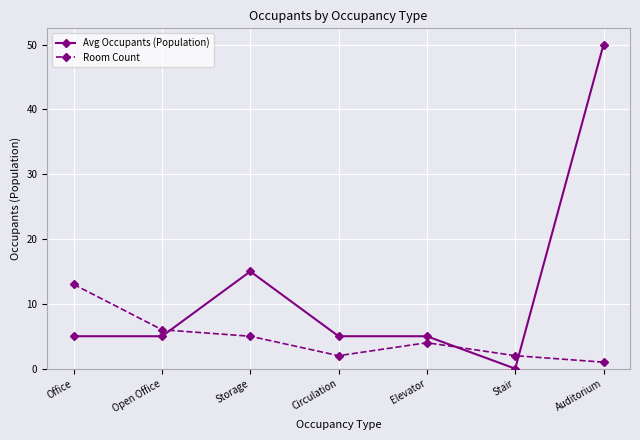

Is it true that Room Count equals 5 at Storage?

True